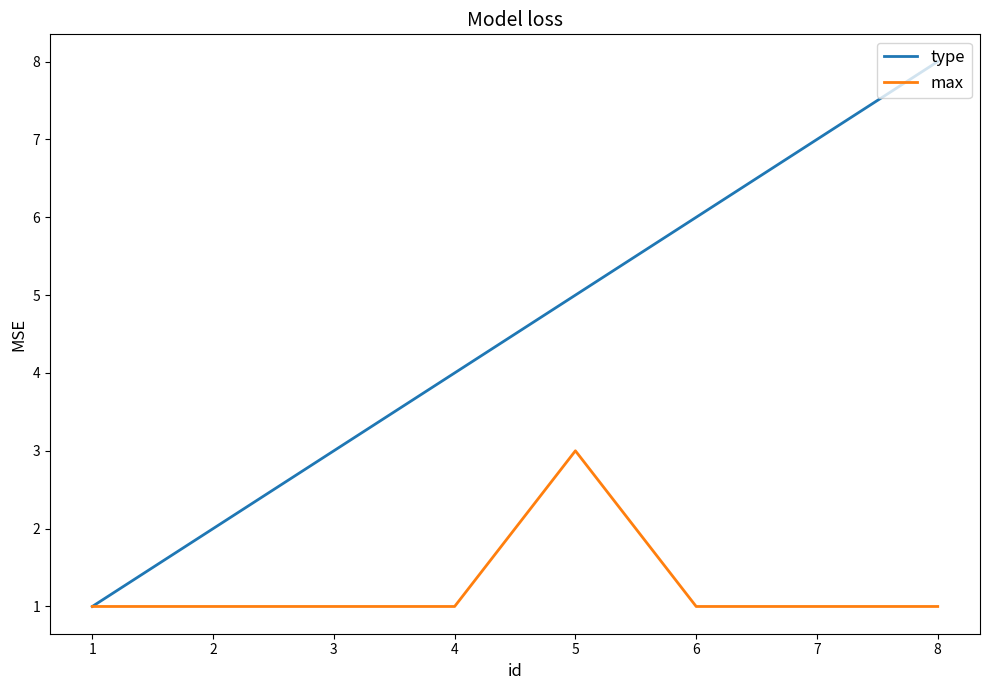

Which series has the largest total across all categories?

type